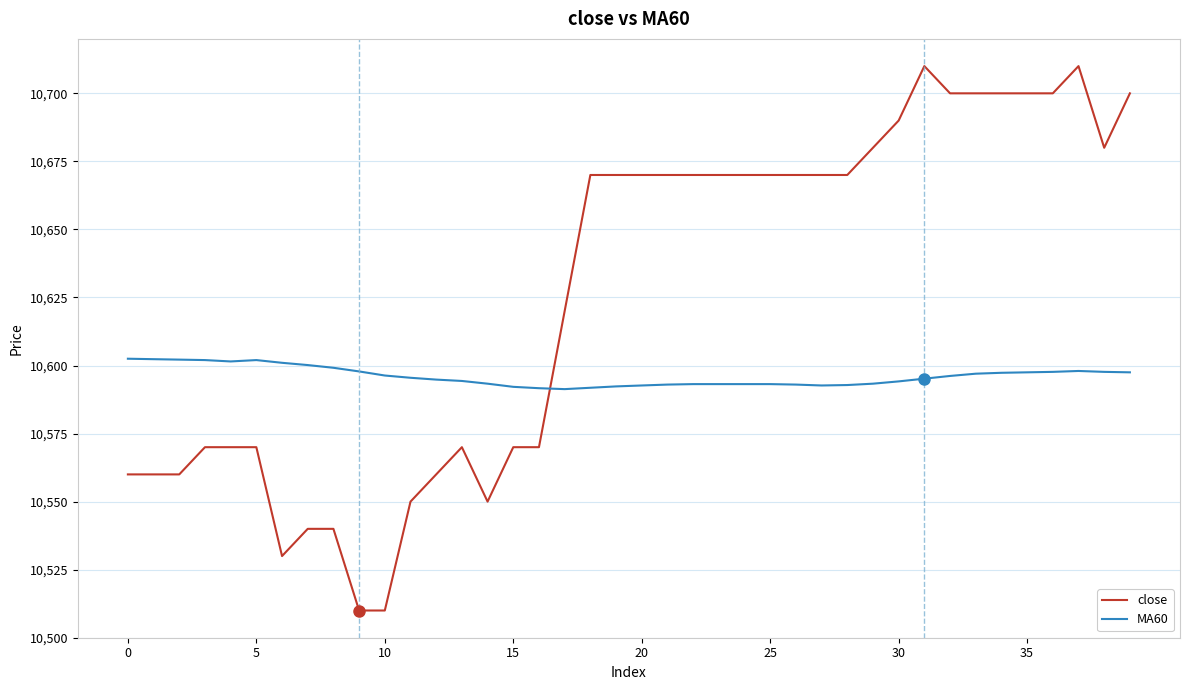

What is the difference between the maximum and minimum values in the MA60 series?

11.2